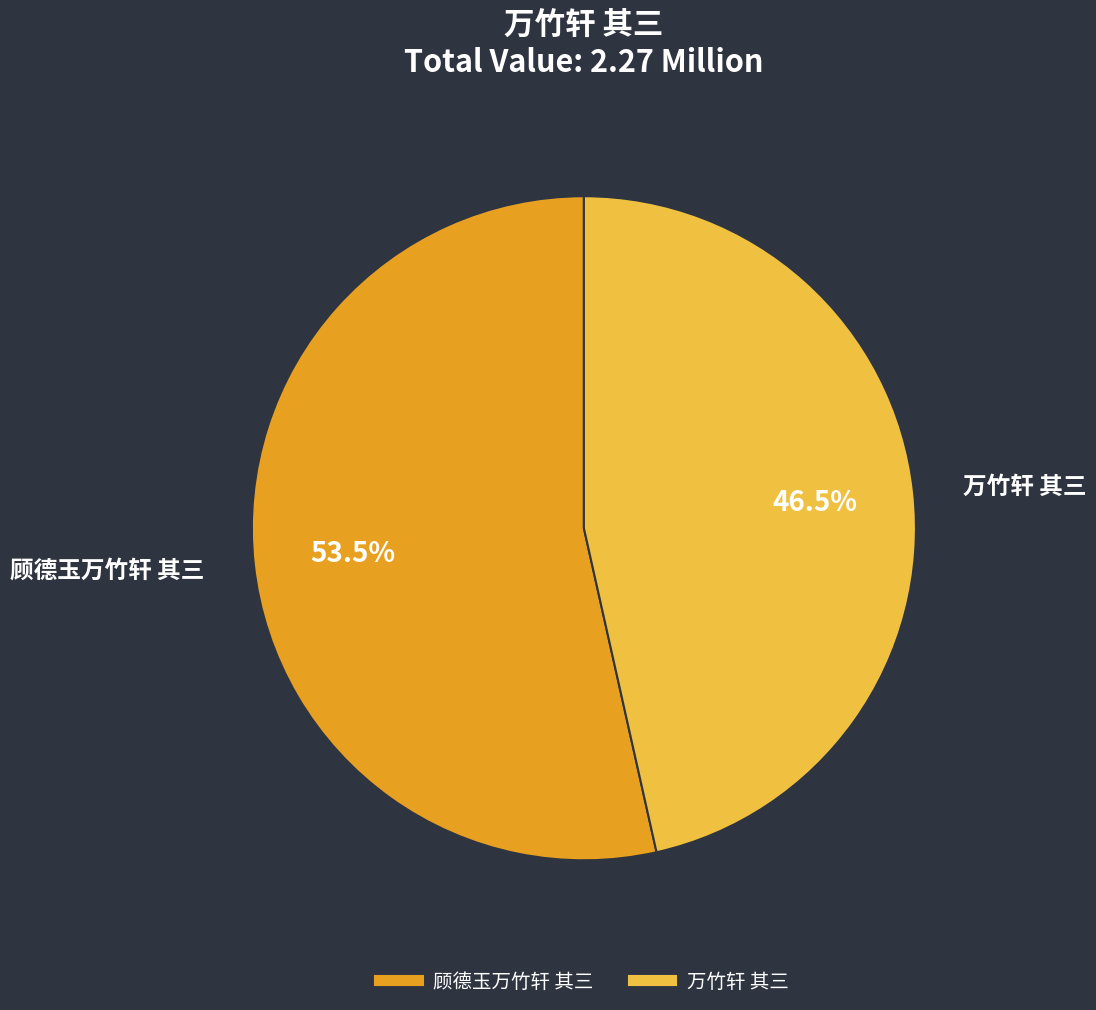

To the nearest percent, what is the combined percentage of 顾德玉万竹轩 其三 and 万竹轩 其三?

100%